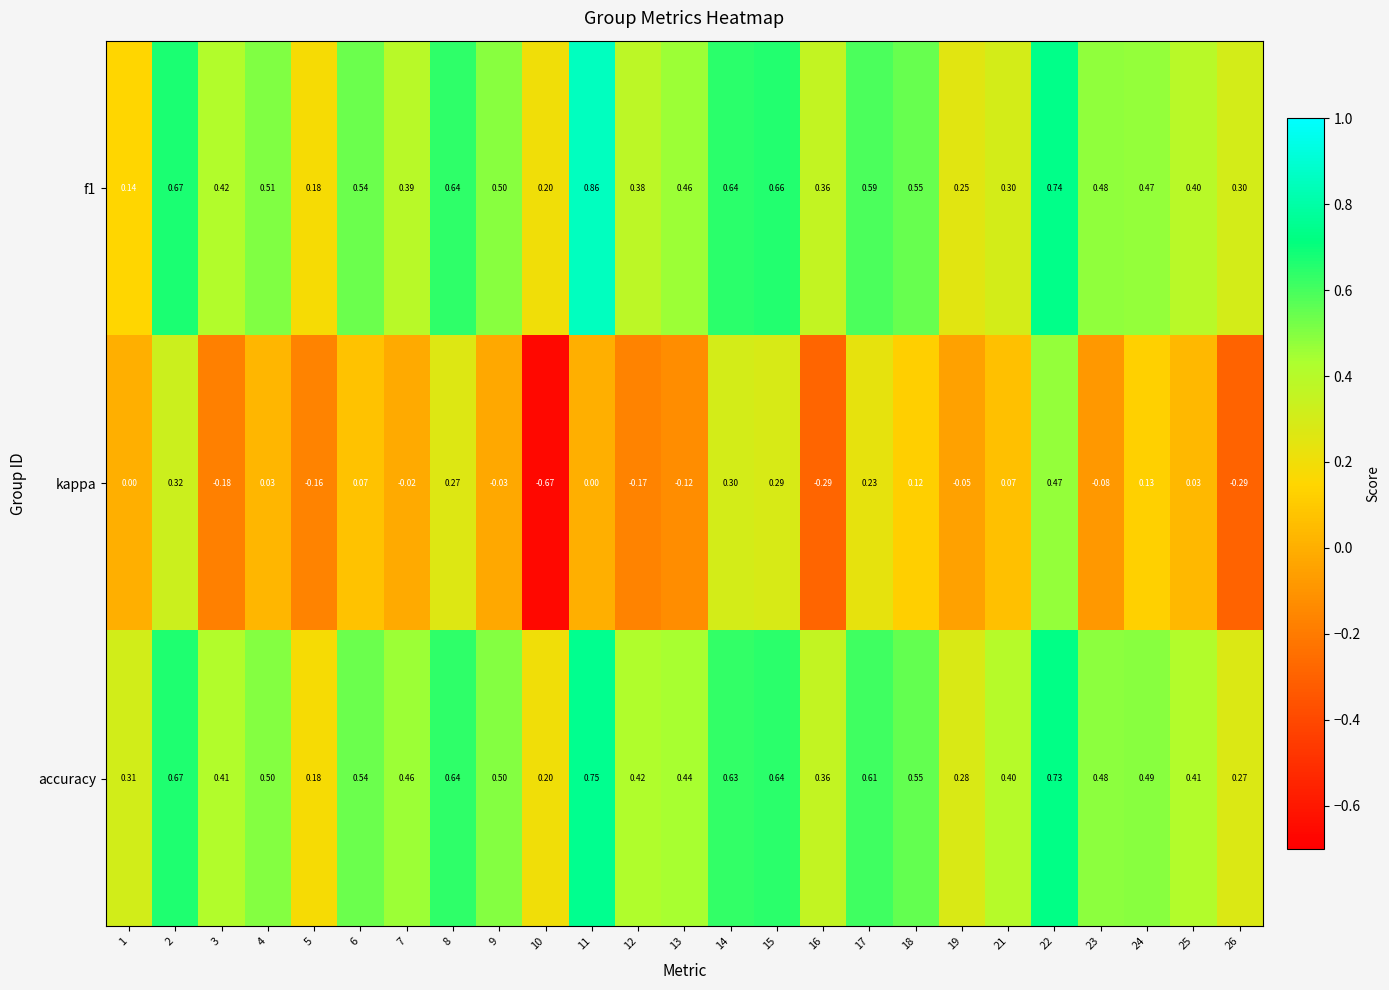

Which series has the widest spread of values?

kappa